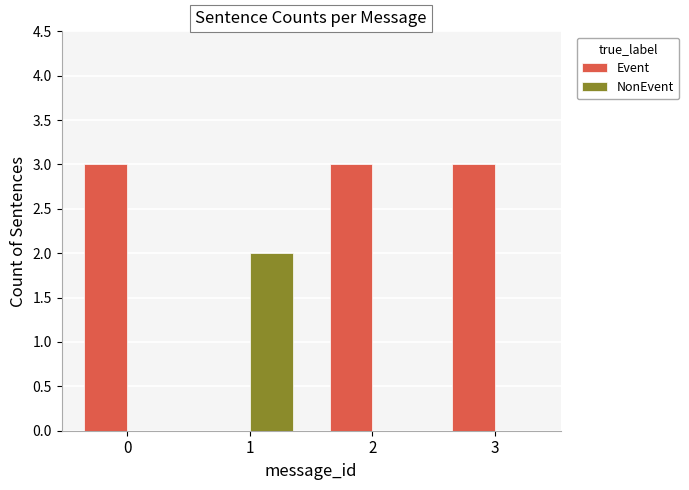

The value of Event at 0 is 1. True or false?

False